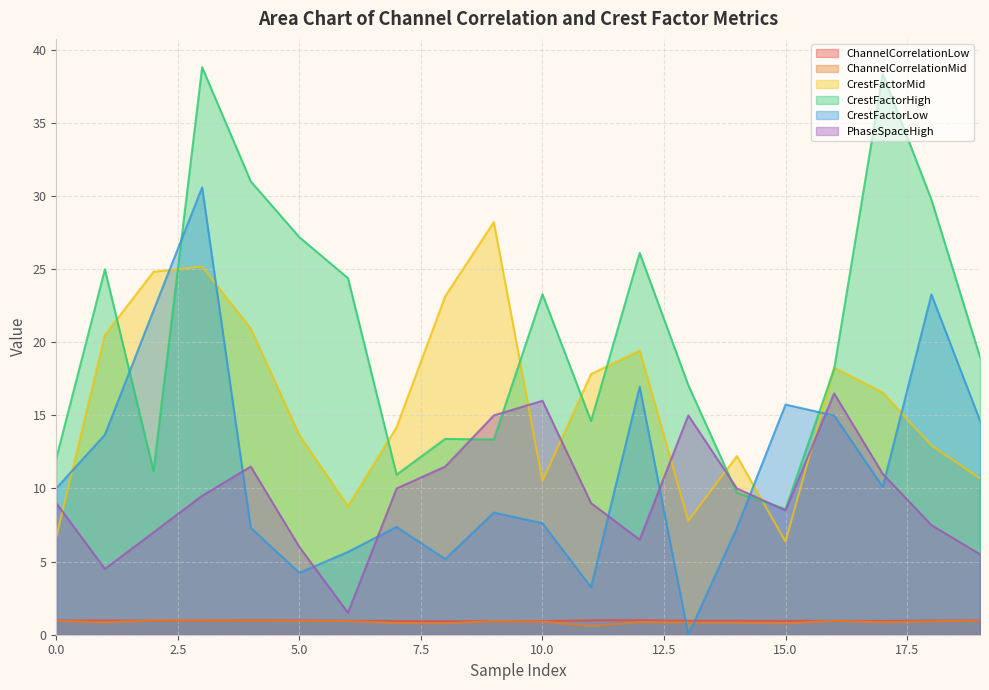

What is the sum of all PhaseSpaceHigh values?

191.0